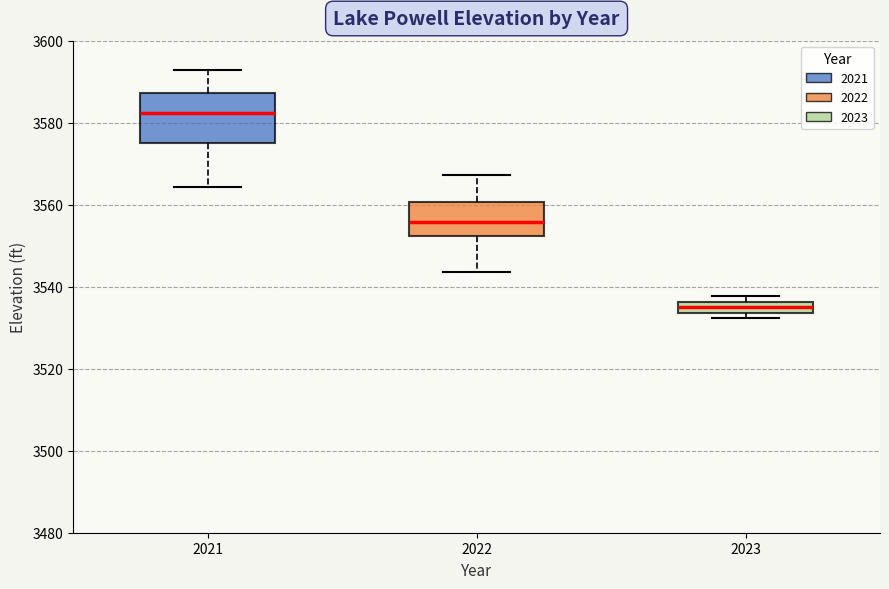

Where does the upper whisker of the box at x = 2021 end on the y-axis? The values are not printed on the chart, so give them approximately, as read against the axis.

3592